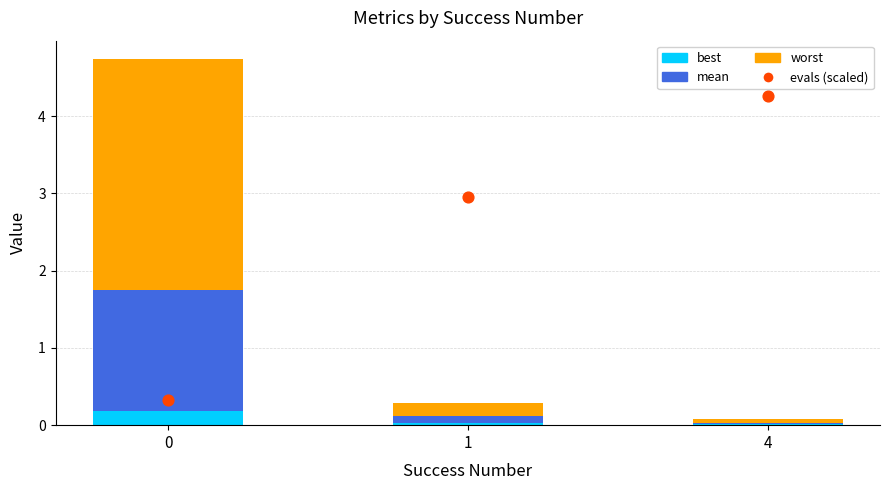

At how many categories does at least one series exceed 1?

3